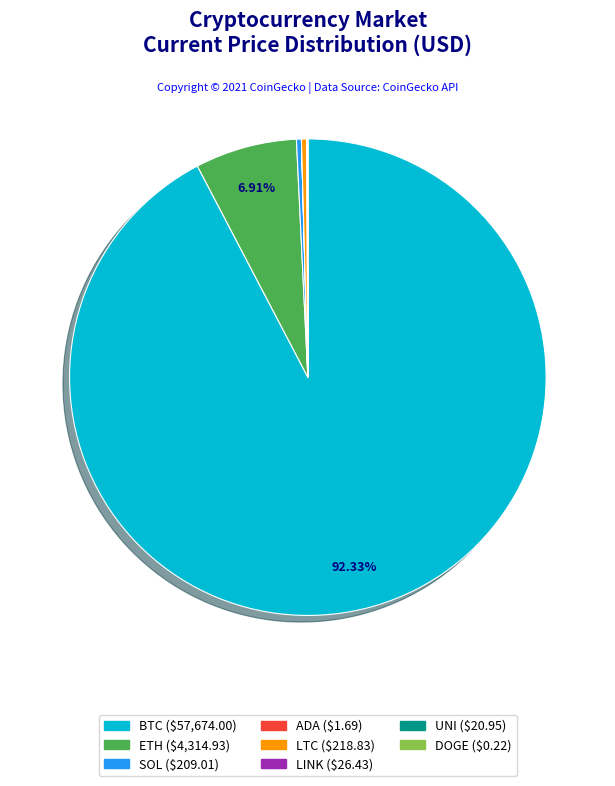

Is there any slice that represents more than half of the pie?

Yes